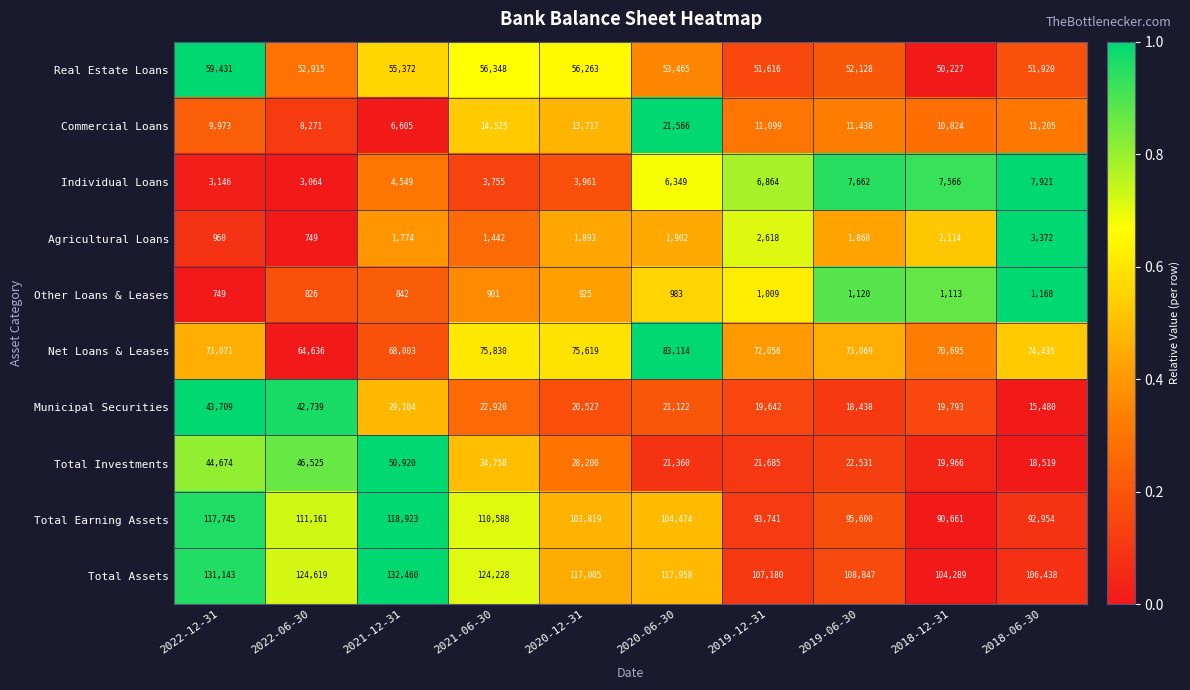

The Agricultural Loans series shows 2618 at 2019-12-31. True or false?

True